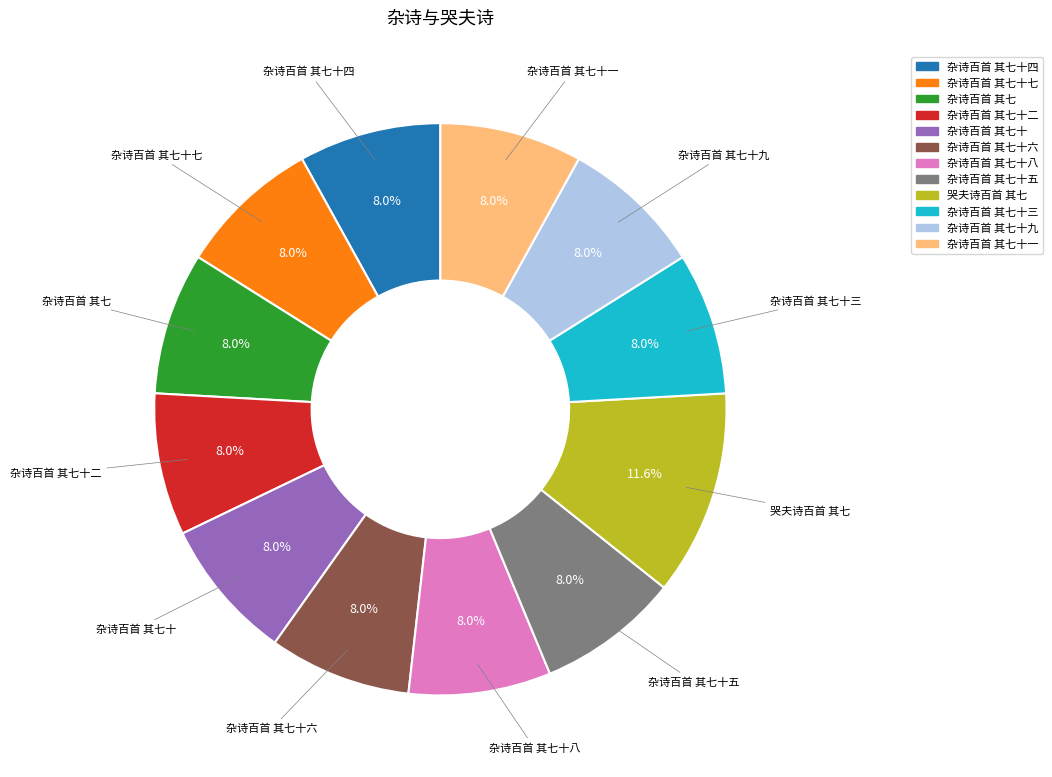

Does any single category account for the majority?

No